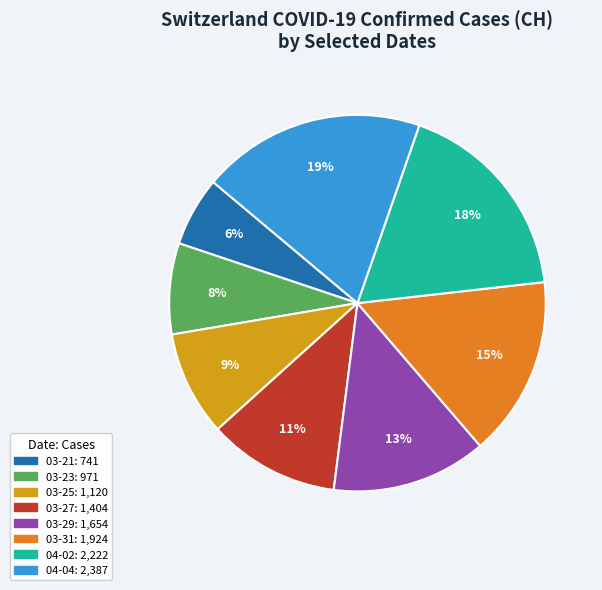

Is there any slice that represents more than half of the pie?

No